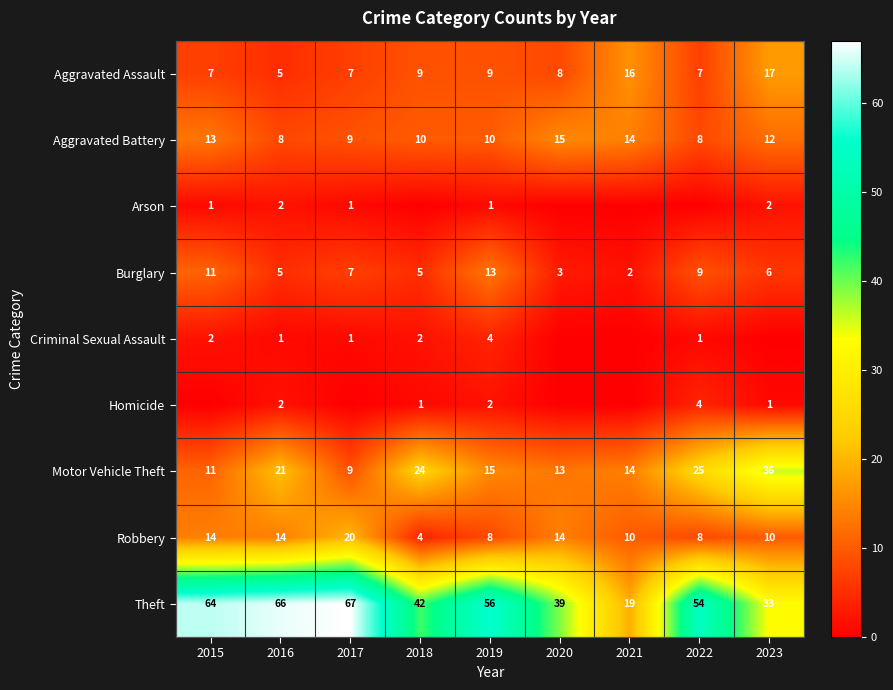

What is the highest value of the Robbery series?

20